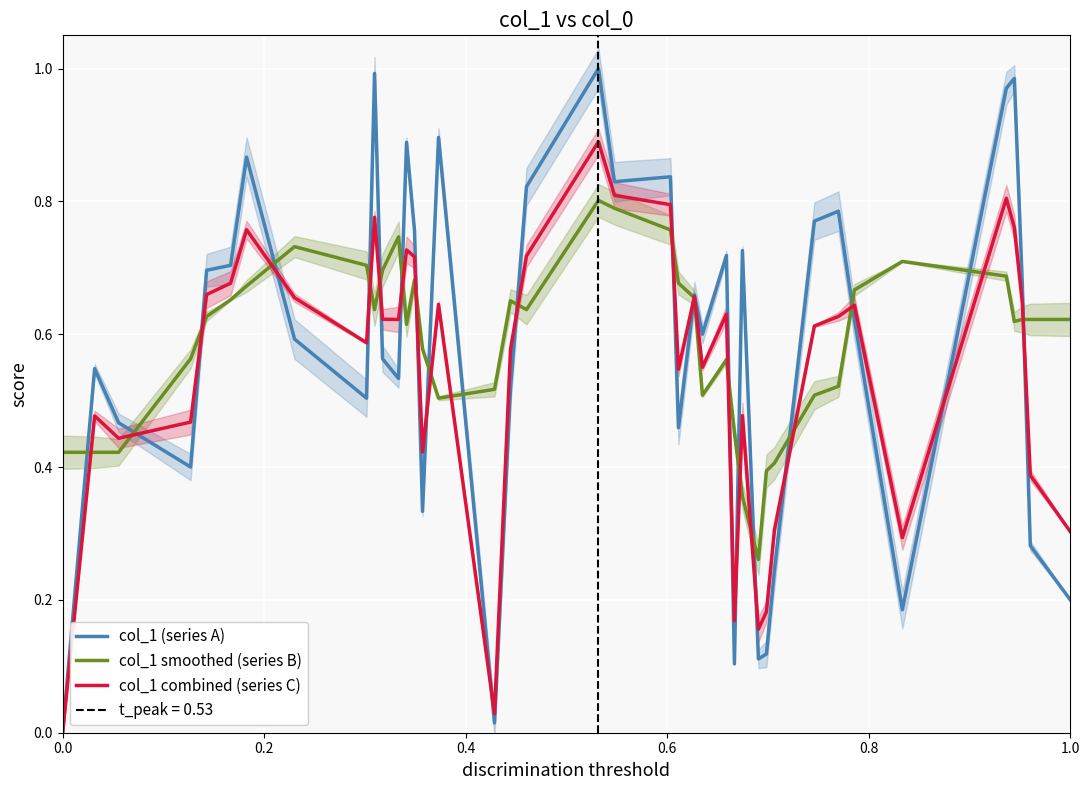

Which series has the largest total across all categories?

col_1 smoothed (series B)